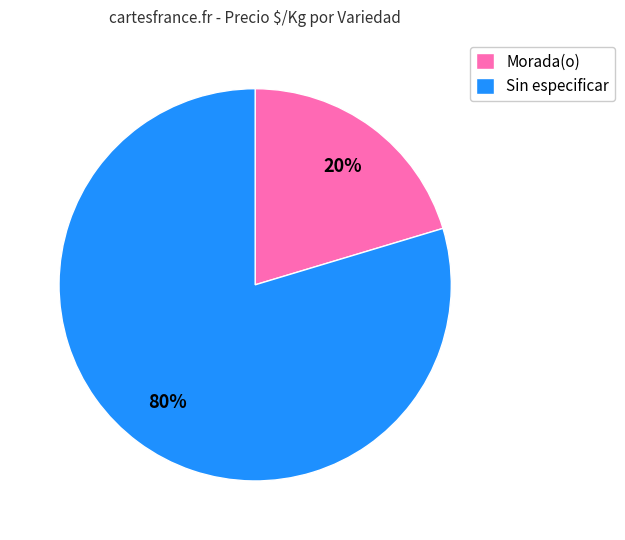

Rank the categories by value from highest to lowest.

Sin especificar, Morada(o)